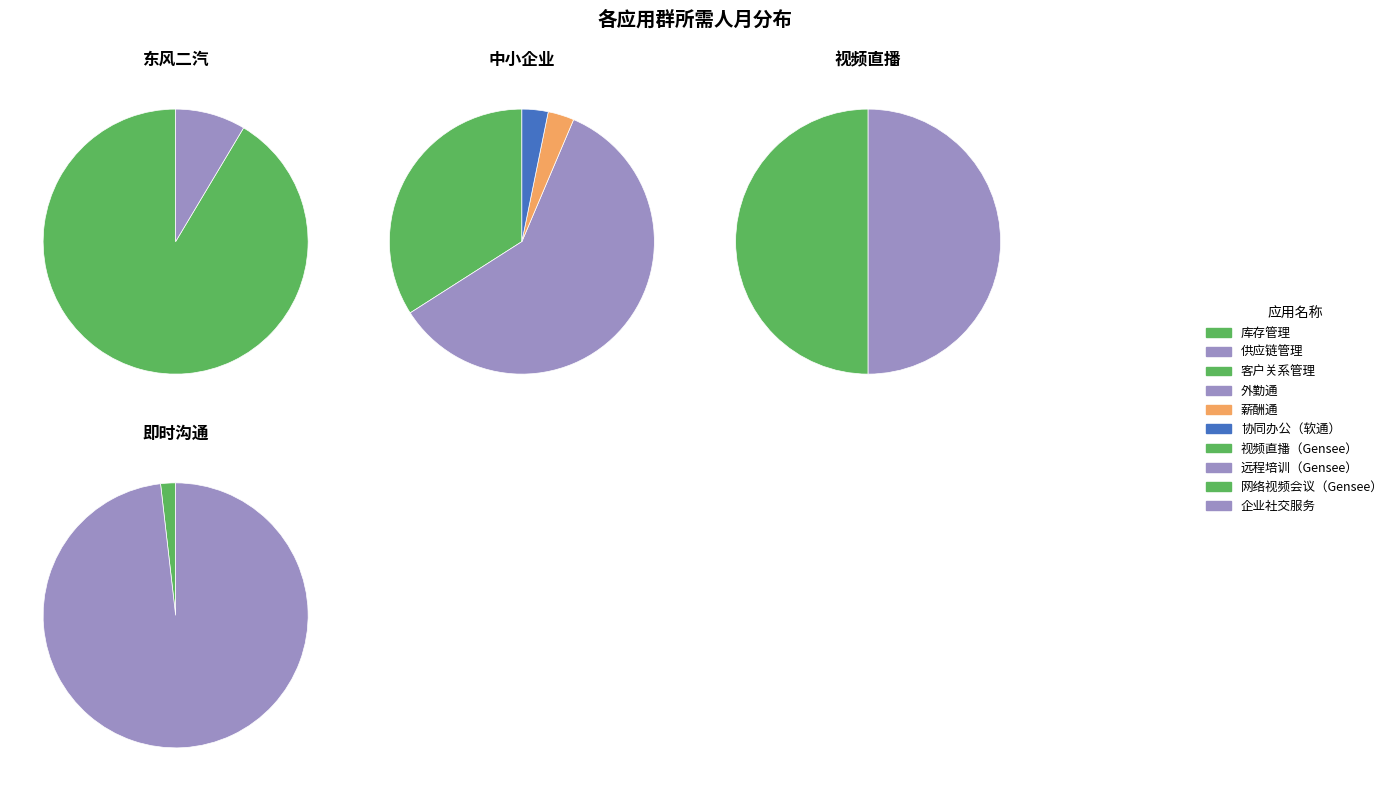

The 协同办公（软通） slice represents 14% of the pie. True or false?

False